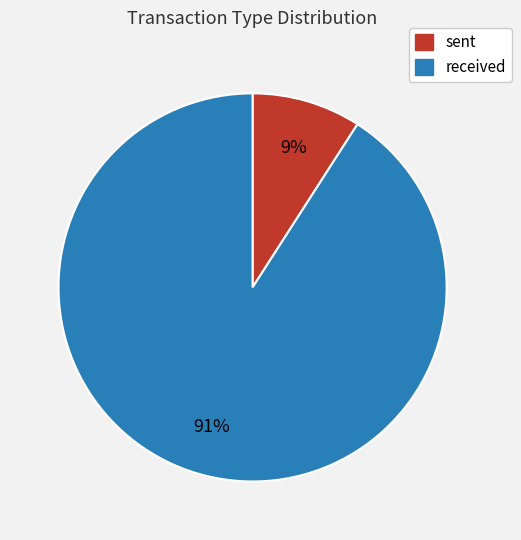

To the nearest percent, what percentage of the pie is received?

91%